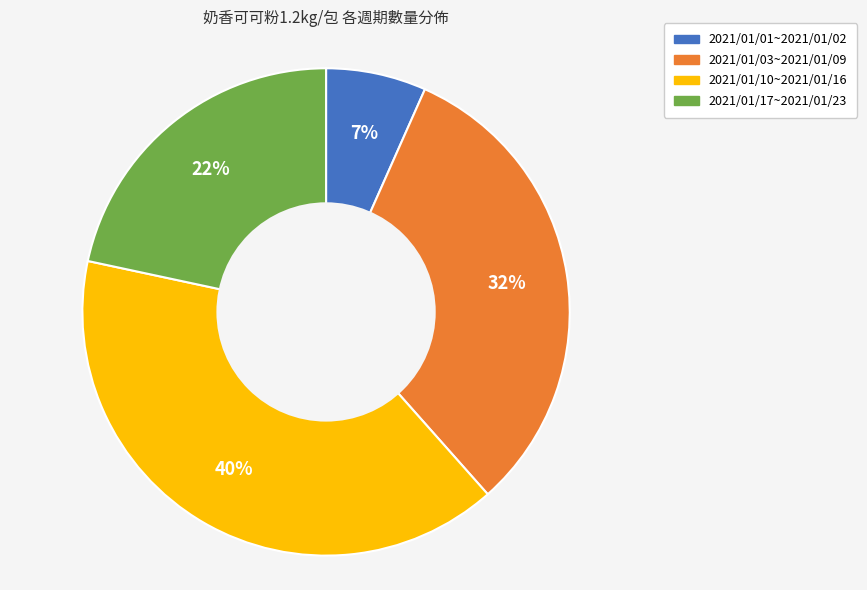

What is the smallest slice in the pie chart?

2021/01/01~2021/01/02